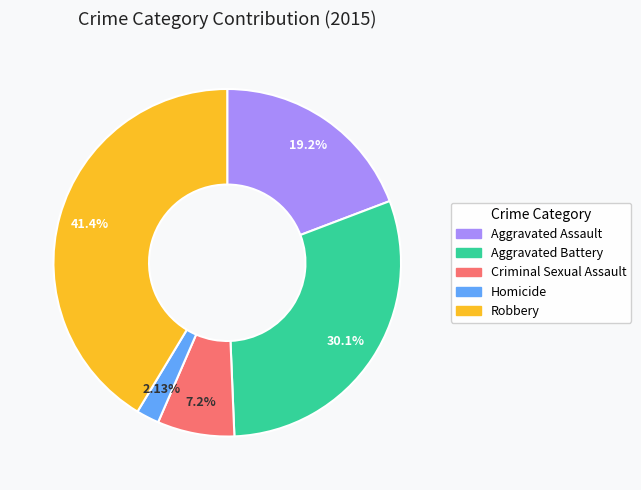

What is the ratio of the value at Homicide to the value at Aggravated Battery?

0.1